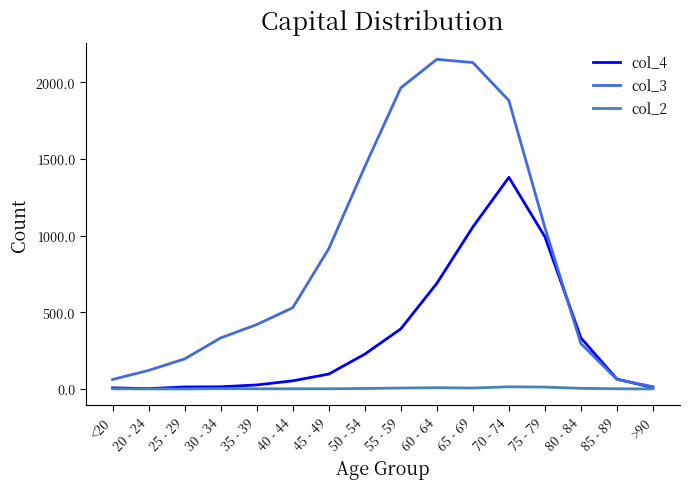

Which label corresponds to the largest value in the chart?

60 - 64